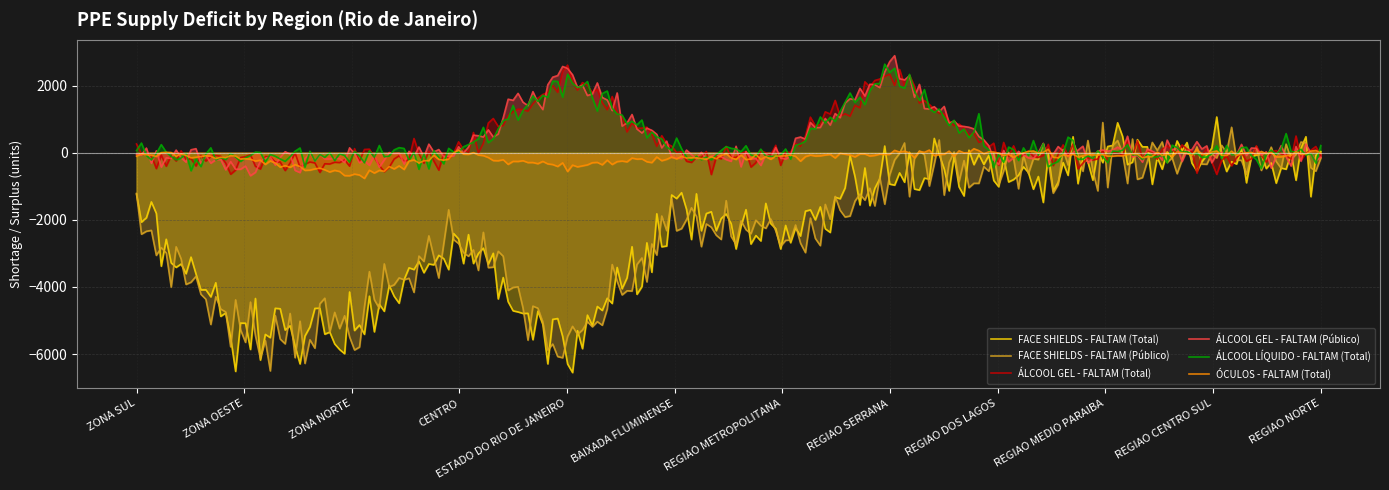

How many lines are shown in the chart?

6